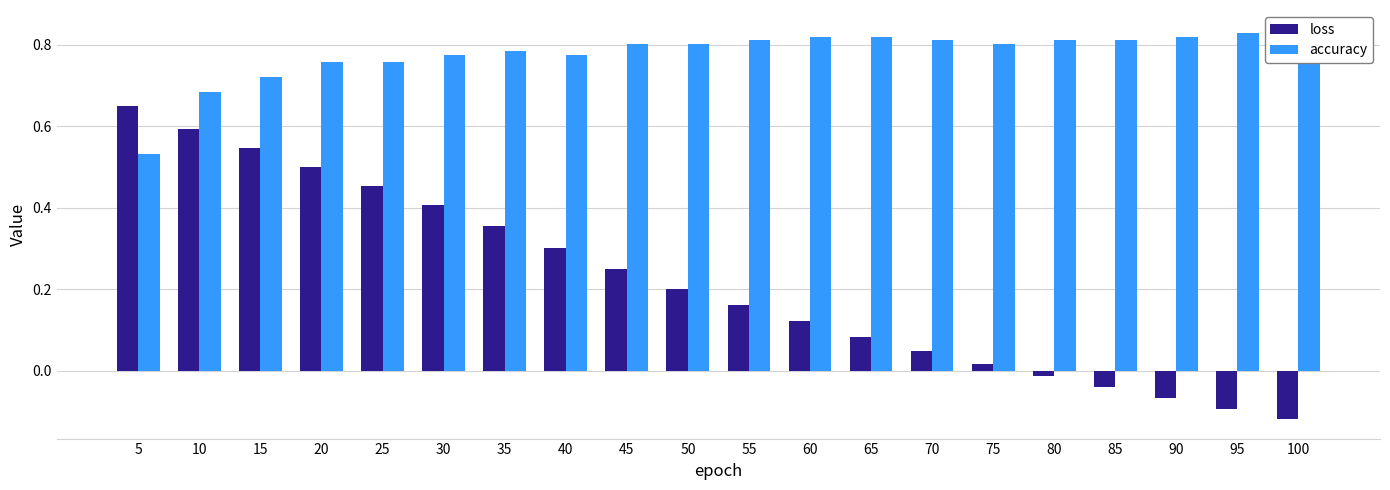

Rank the series at 35 from lowest to highest value.

loss, accuracy